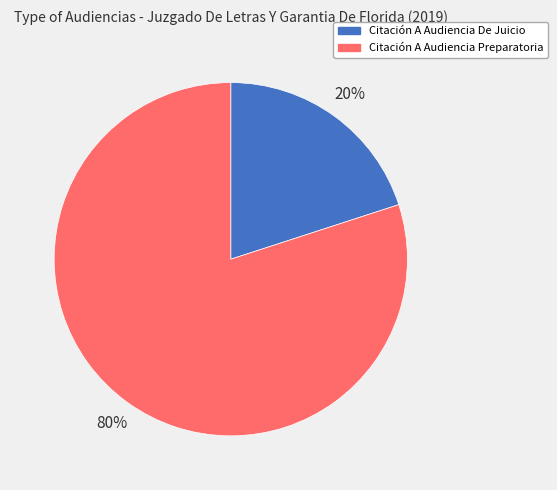

Combined, do Citación A Audiencia Preparatoria and Citación A Audiencia De Juicio account for over 50%?

Yes